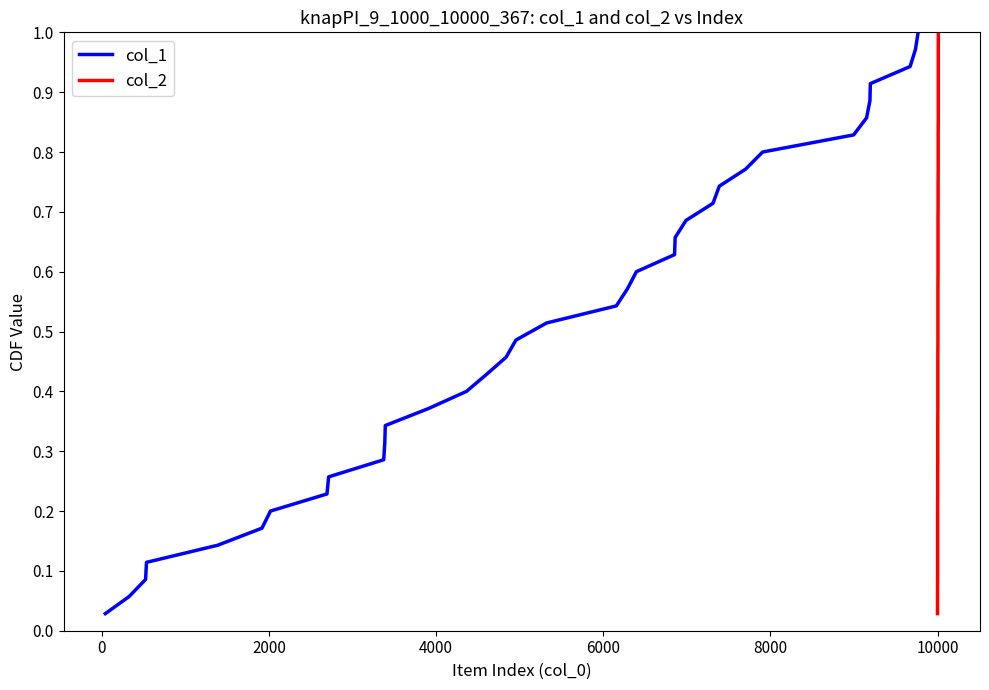

What is the average value of the col_1 series?

0.5